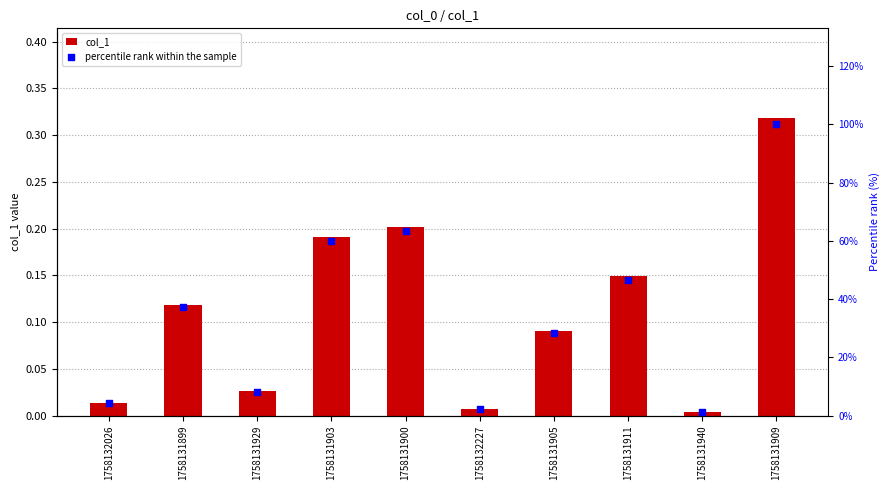

Which series has the largest total across all categories?

percentile rank within the sample